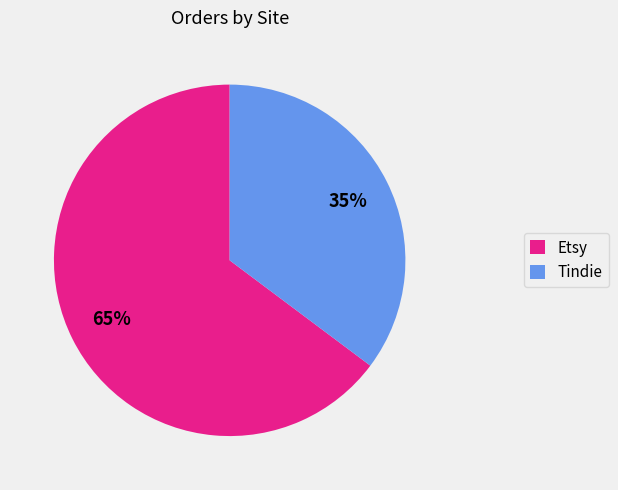

To the nearest percent, what percentage of the pie is Tindie?

35%